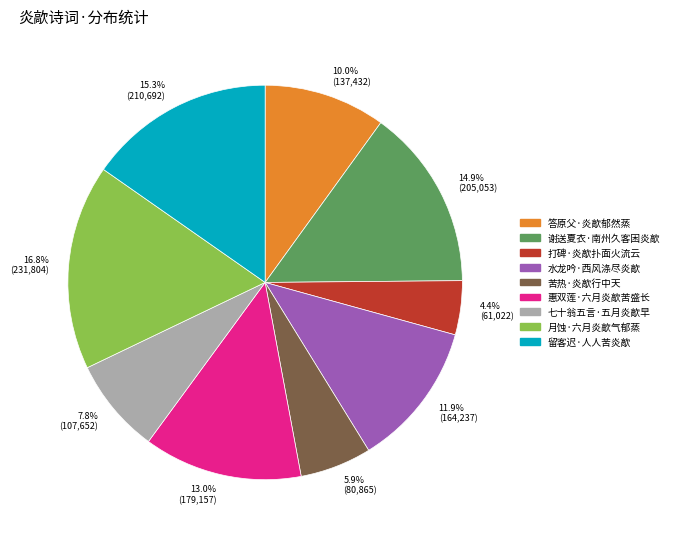

Does 7.8% (107,652) account for over 50% of the chart?

No